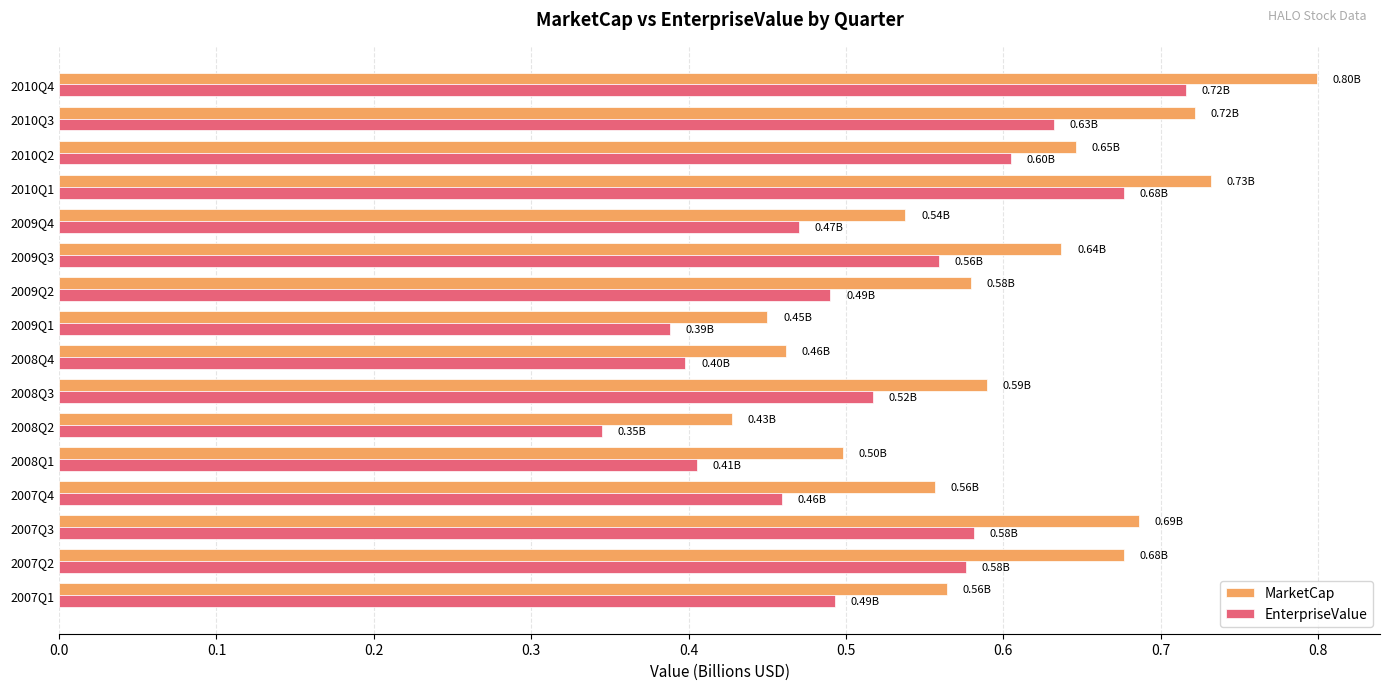

Which series has the largest range (max minus min)?

MarketCap